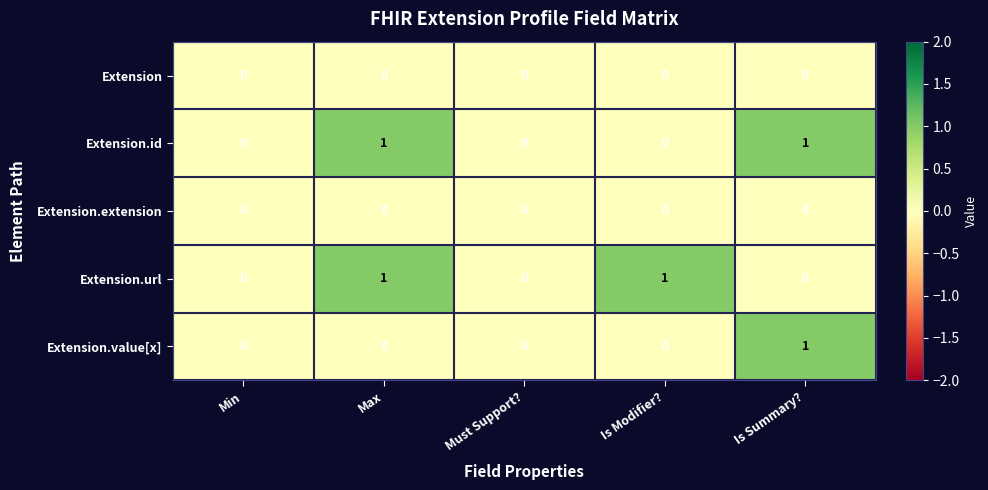

The value of Extension.value[x] at Is Summary? is 1. True or false?

True